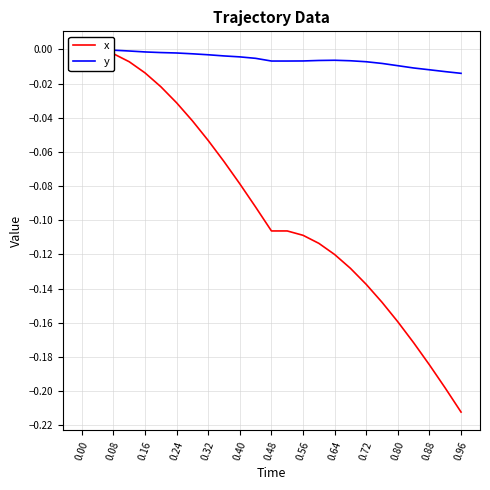

Reading left to right, extract all data points from this chart.

x: 0.0	0.0	-0.0	-0.0	-0.0	-0.0	-0.0	-0.0	-0.1	-0.1	-0.1	-0.1	-0.1	-0.1	-0.1	-0.1	-0.1	-0.1	-0.1	-0.1	-0.2	-0.2	-0.2	-0.2	-0.2
y: 0.0	0.0	-0.0	-0.0	-0.0	-0.0	-0.0	-0.0	-0.0	-0.0	-0.0	-0.0	-0.0	-0.0	-0.0	-0.0	-0.0	-0.0	-0.0	-0.0	-0.0	-0.0	-0.0	-0.0	-0.0